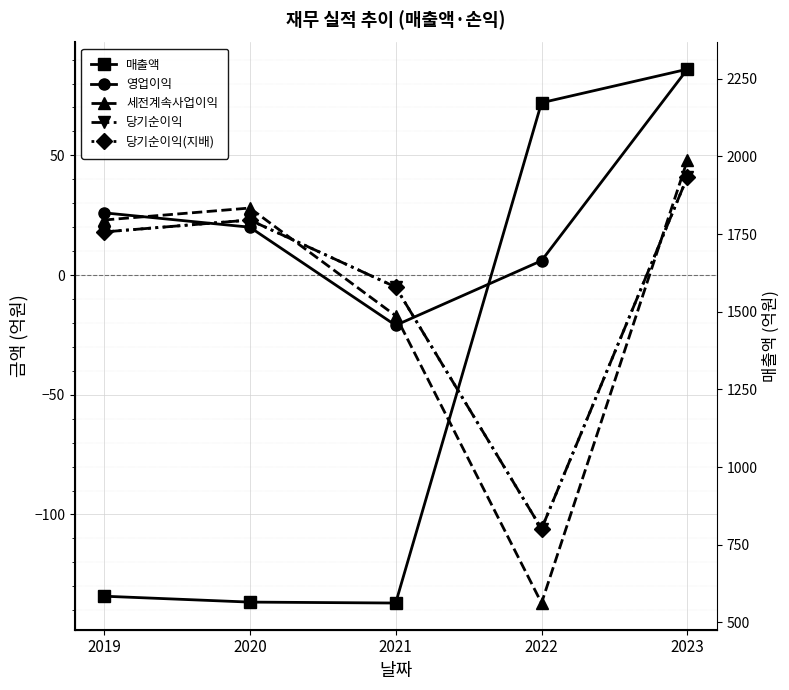

The value of 세전계속사업이익 at 2019 is 23. True or false?

True